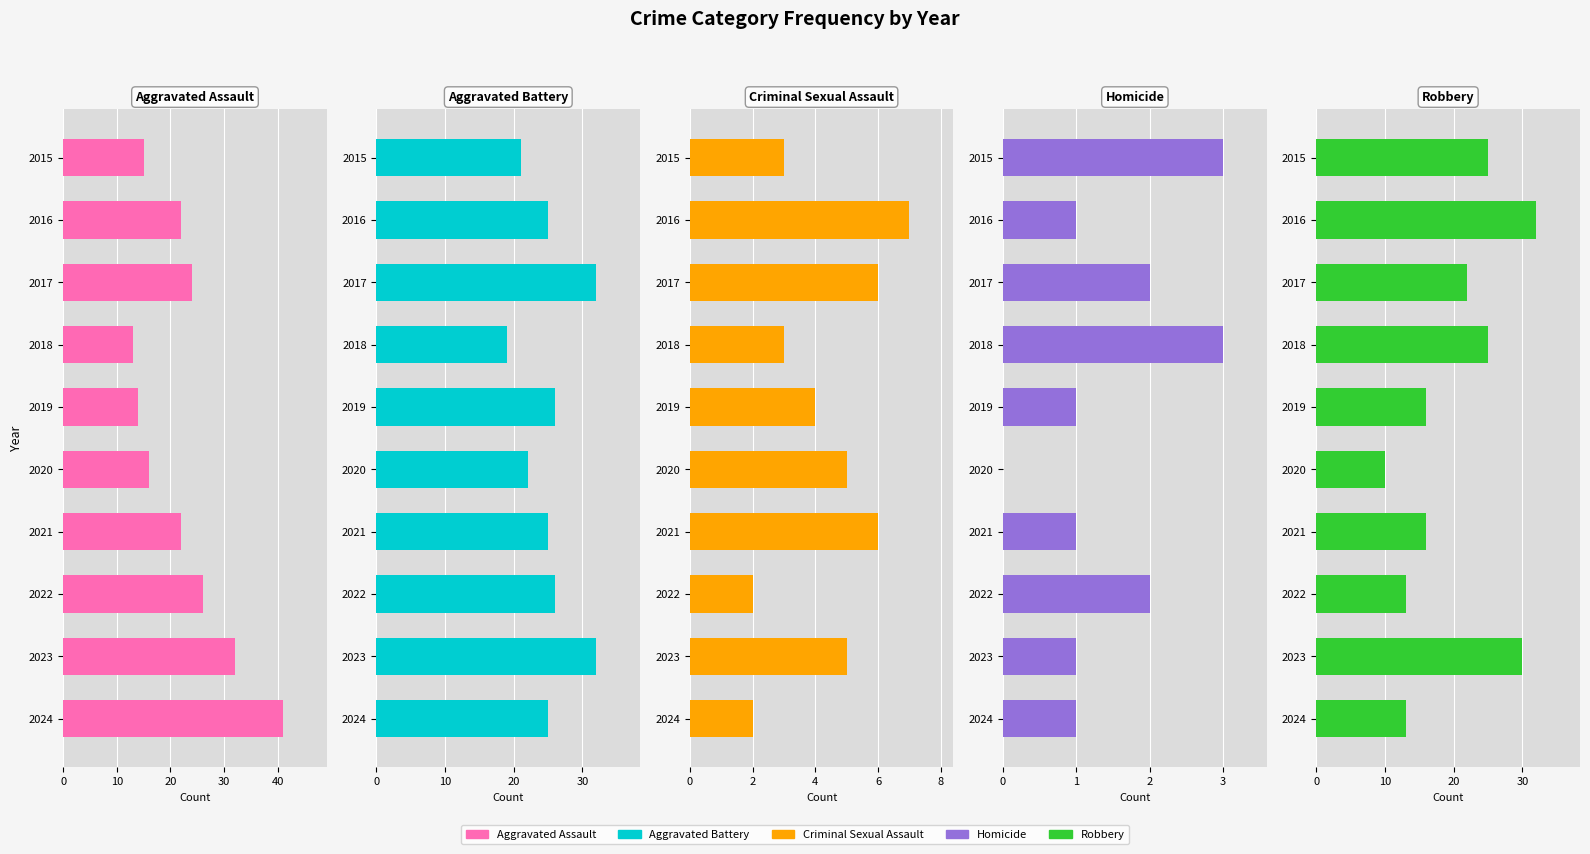

Read the Robbery value at 2023, to the nearest 5.

30